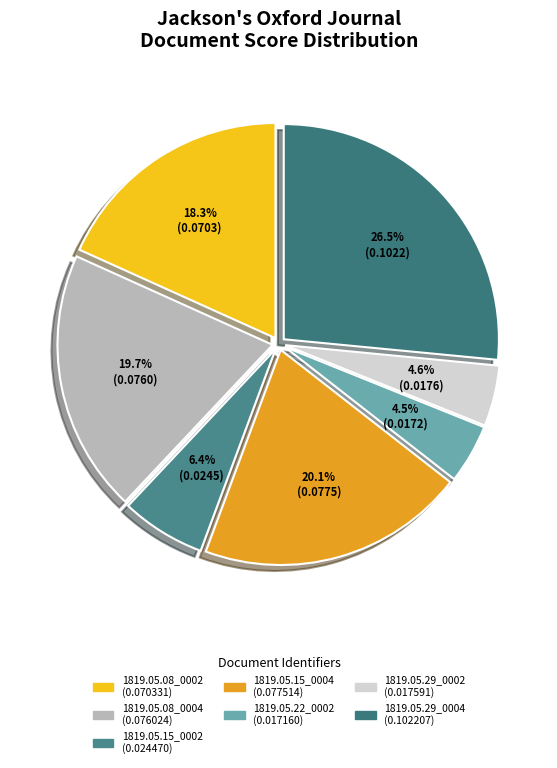

Does any single category account for the majority?

No